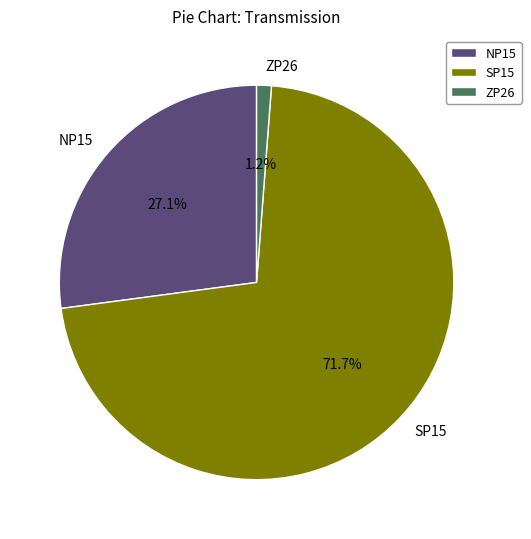

What is the ratio of the value at NP15 to the value at SP15?

0.4